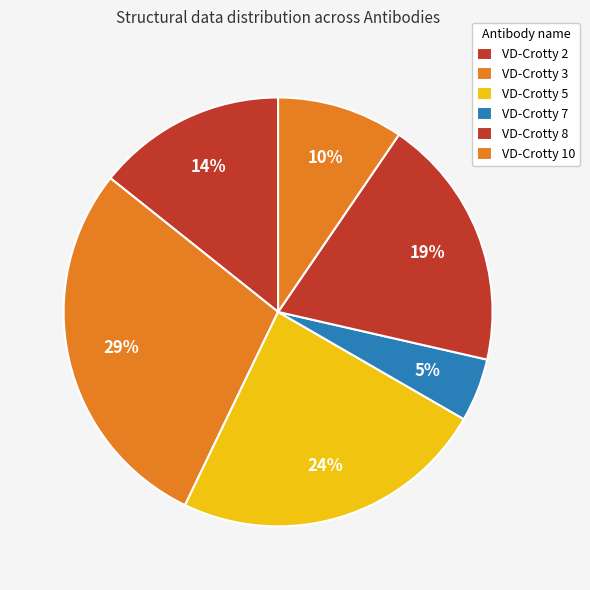

To the nearest percent, what is the difference between the VD-Crotty 5 and VD-Crotty 10 slice percentages?

14%